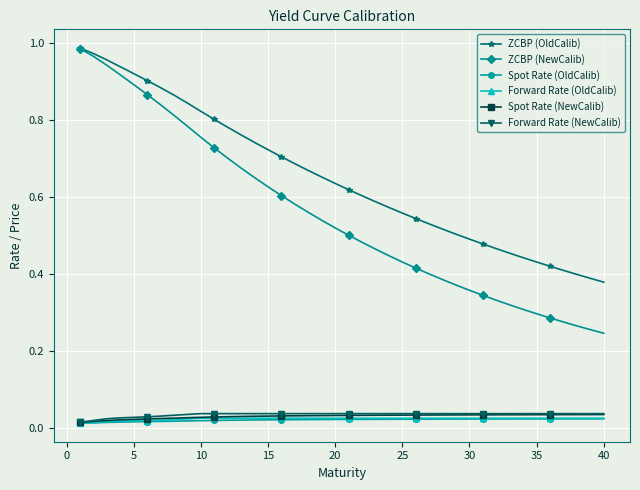

At how many categories does at least one series exceed 0?

40